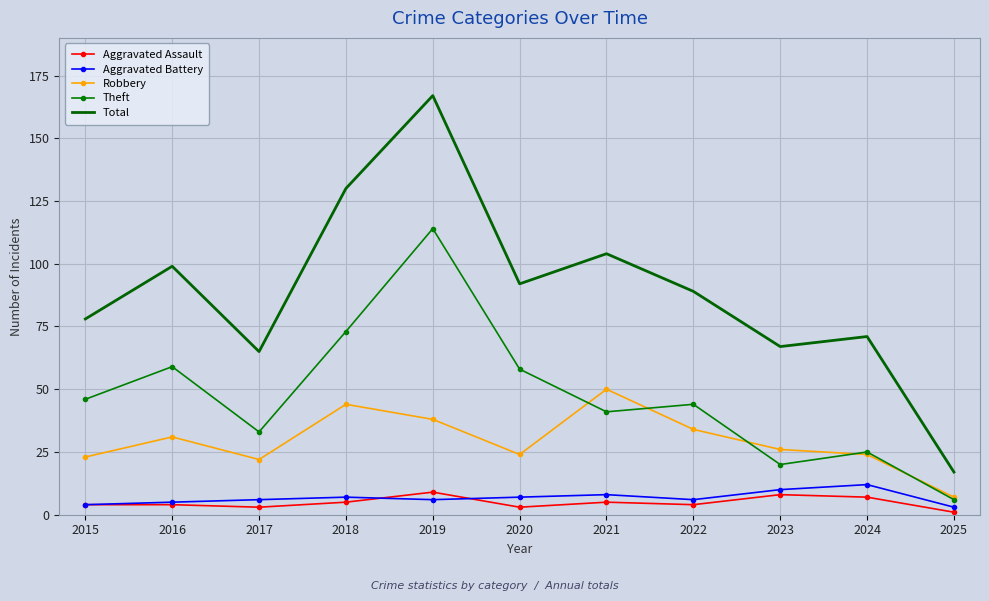

What is the difference between the maximum and minimum values in the Aggravated Battery series?

9